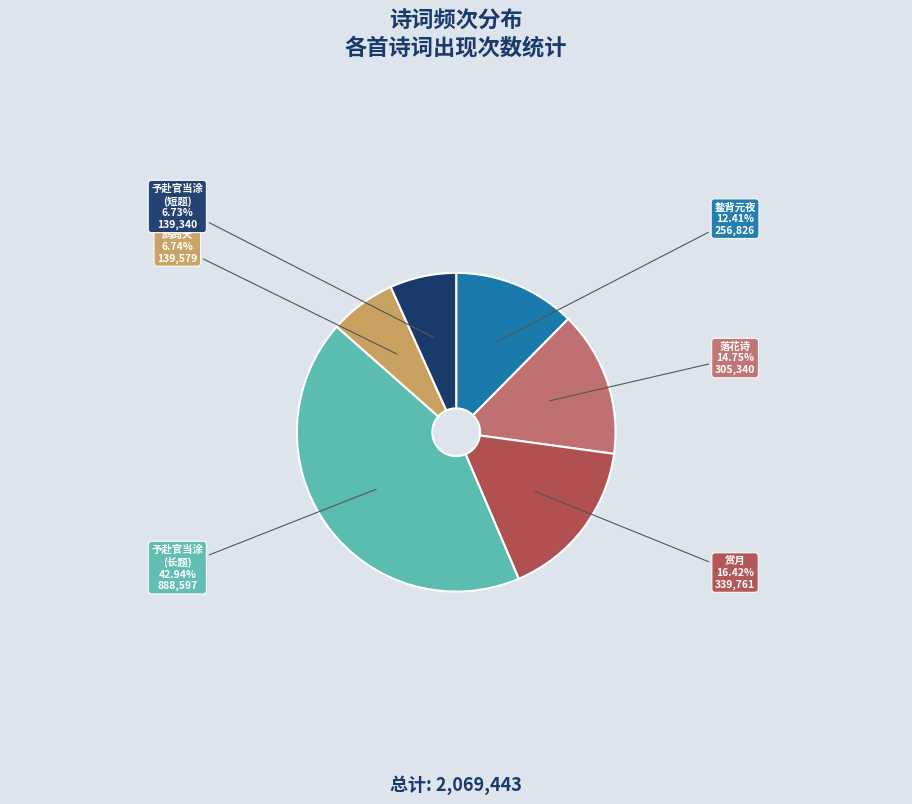

Is there a majority slice in this chart?

No